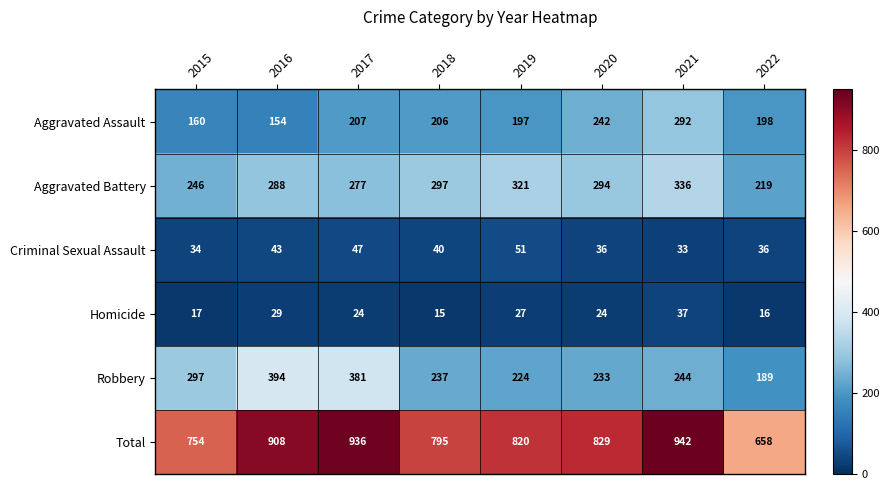

At 2016, list the series in order from smallest to largest.

Homicide, Criminal Sexual Assault, Aggravated Assault, Aggravated Battery, Robbery, Total